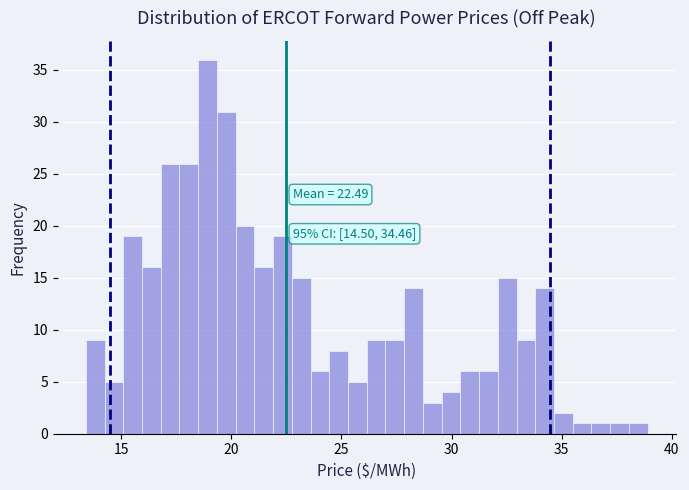

Around what value on the x-axis is the tallest bar? Give the approximate position of its centre, as read against the axis.

19.0